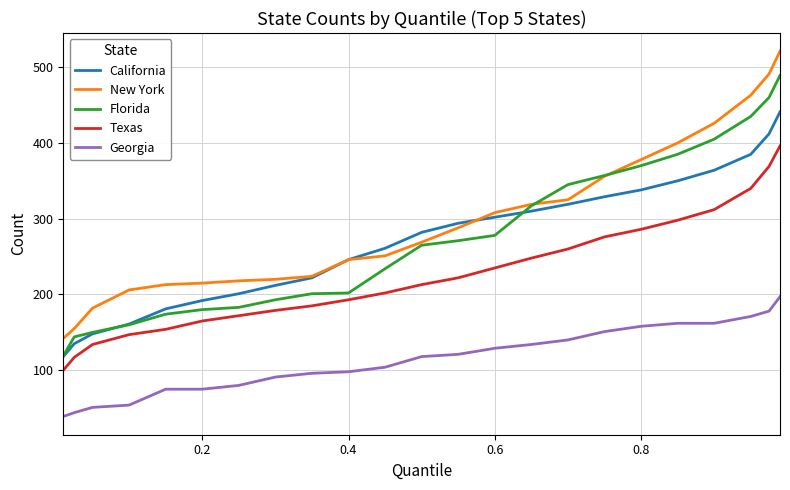

True or false: Texas and New York intersect in this chart.

False